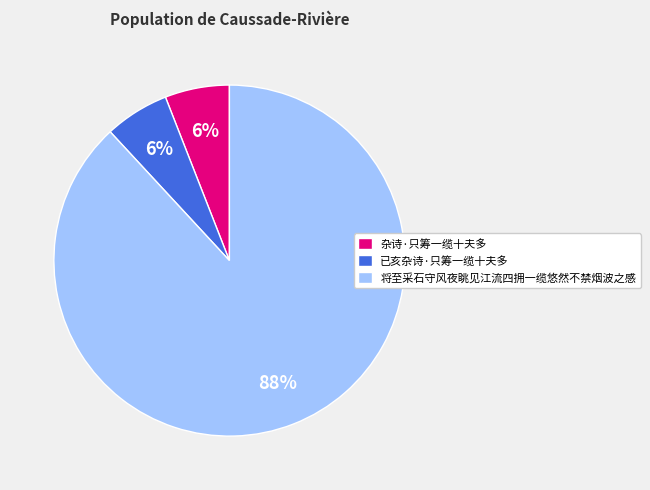

Does 已亥杂诗·只筹一缆十夫多 account for over 50% of the chart?

No